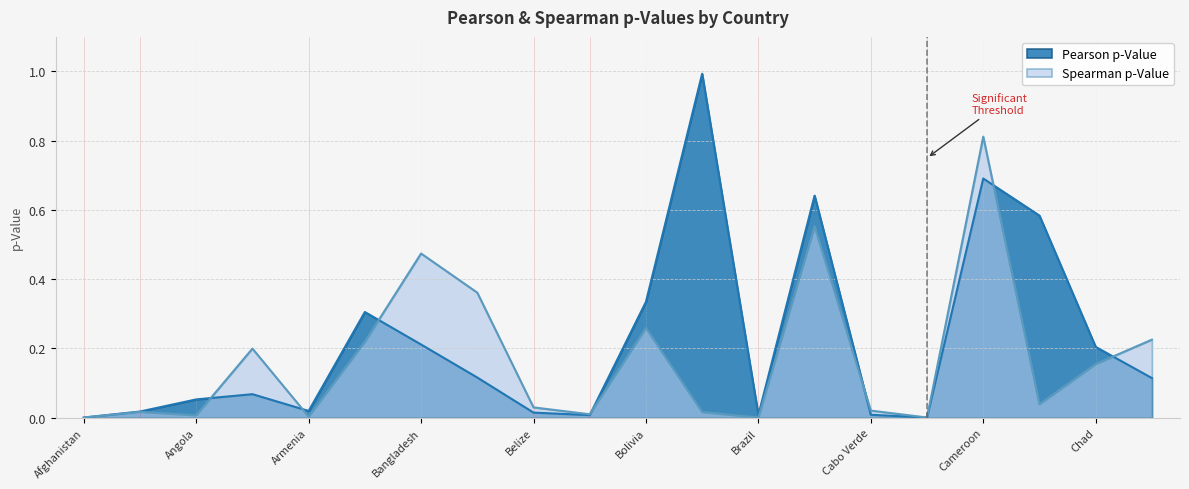

At which category is the sum across all series the highest?

Cameroon